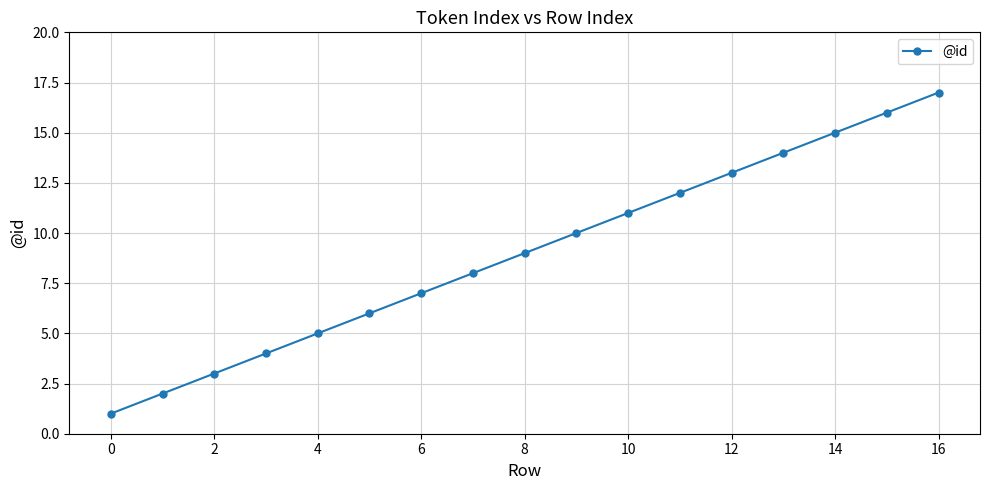

Is this an area chart (filled region under the line)?

No